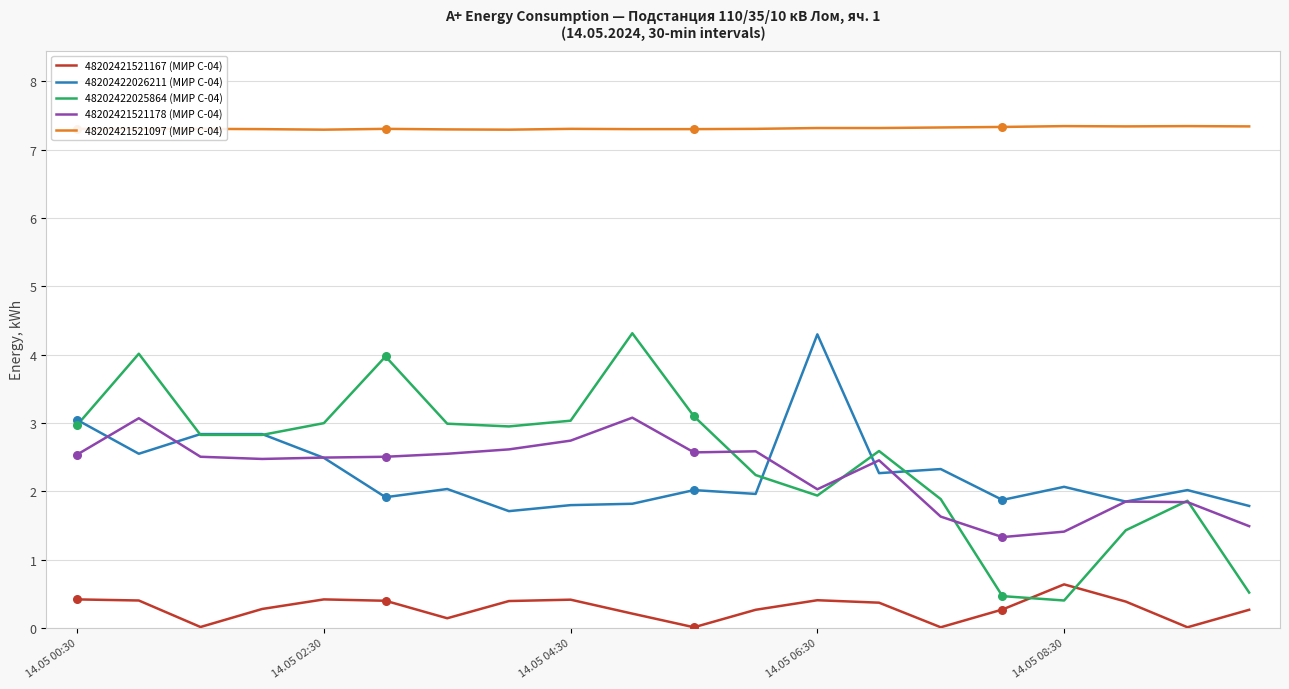

At how many categories does at least one series exceed 2?

20